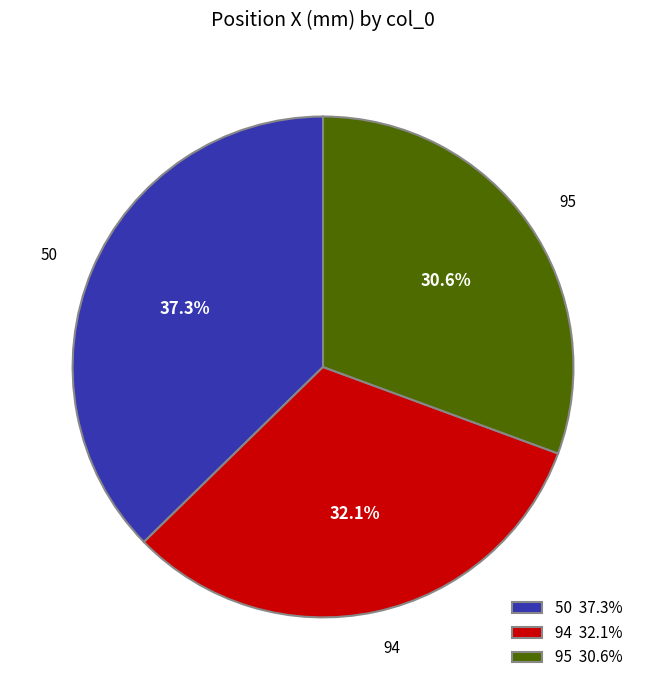

What is the ratio of the value at 95 to the value at 94?

1.0